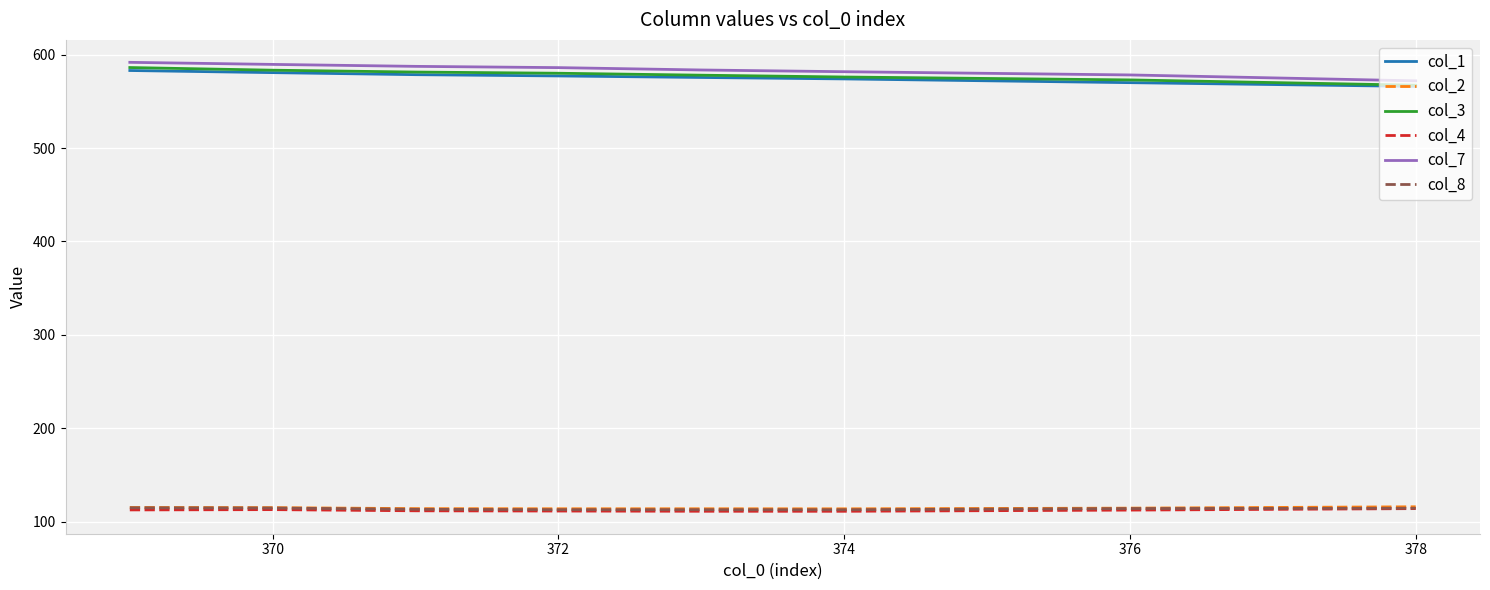

What is the minimum value for col_2?

114.0